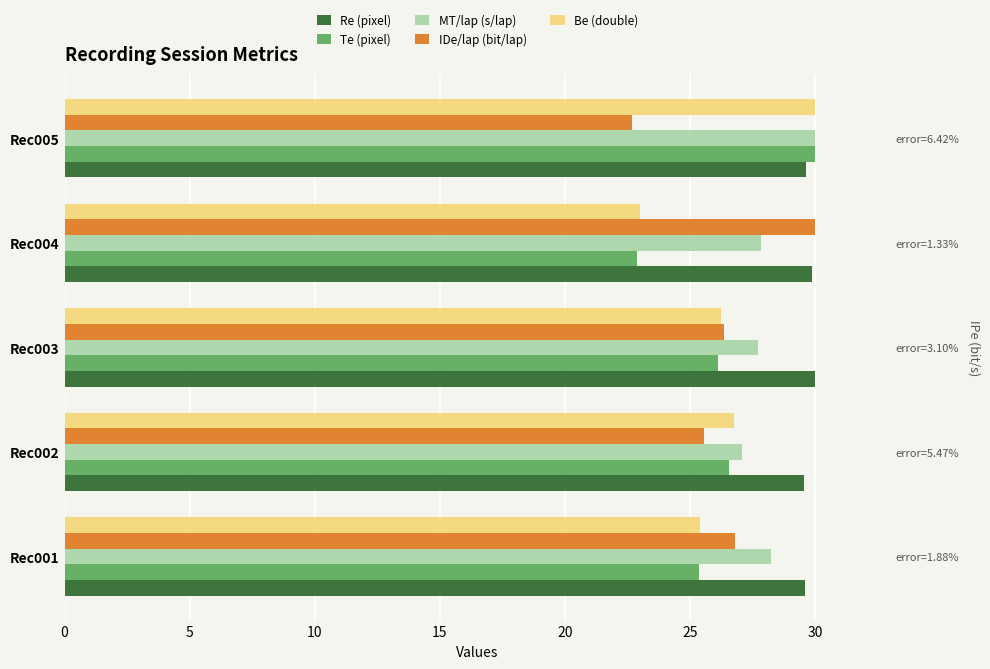

What is the value of the Re (pixel) bar at the 1st from the left?

29.6